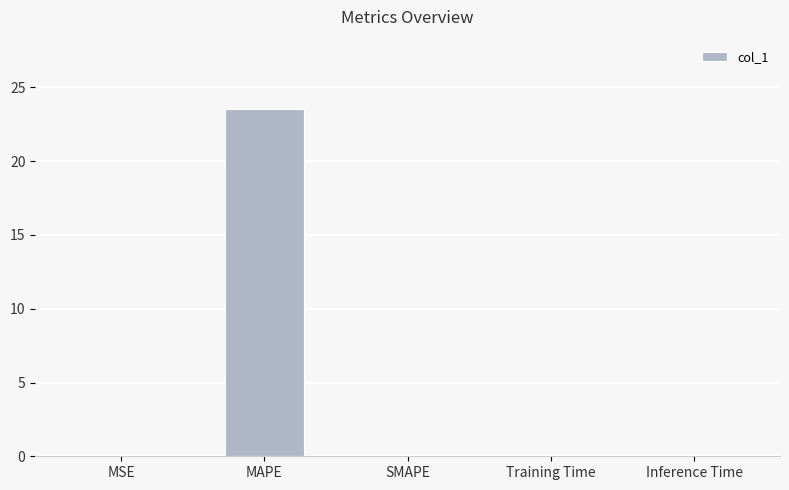

How many series are shown in this chart?

1